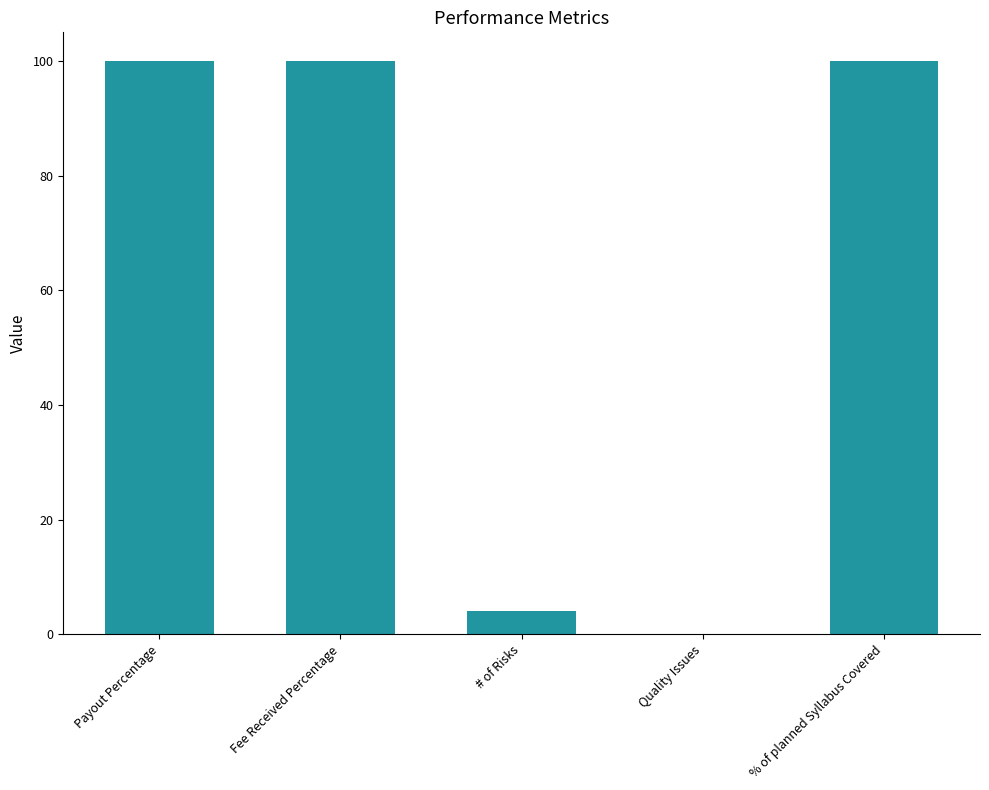

What is the sum of the values at Fee Received Percentage and Quality Issues?

100